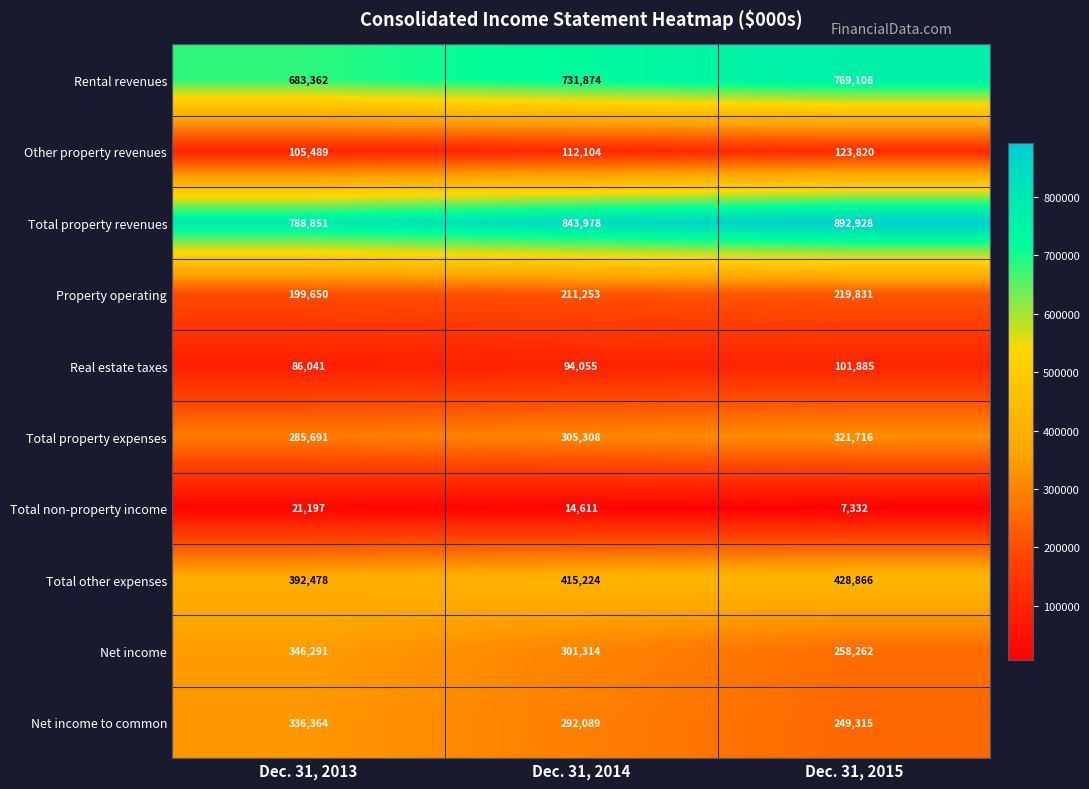

Which series has the largest total across all categories?

Total property revenues